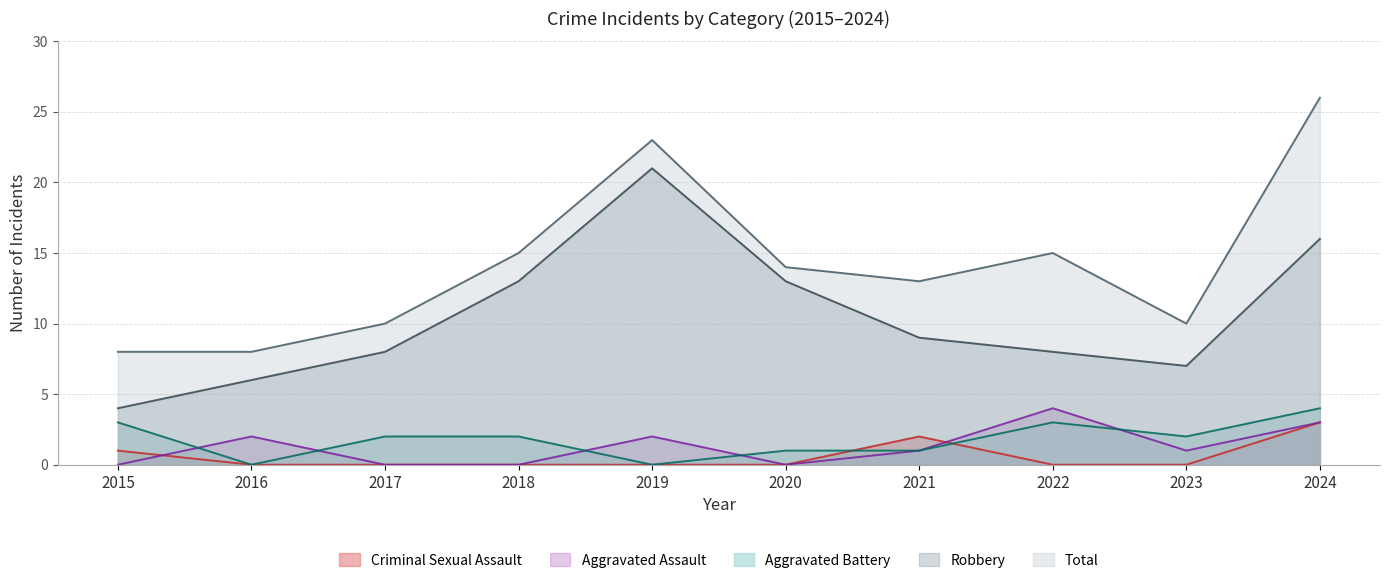

The value of Criminal Sexual Assault at 2017 is 0. True or false?

True